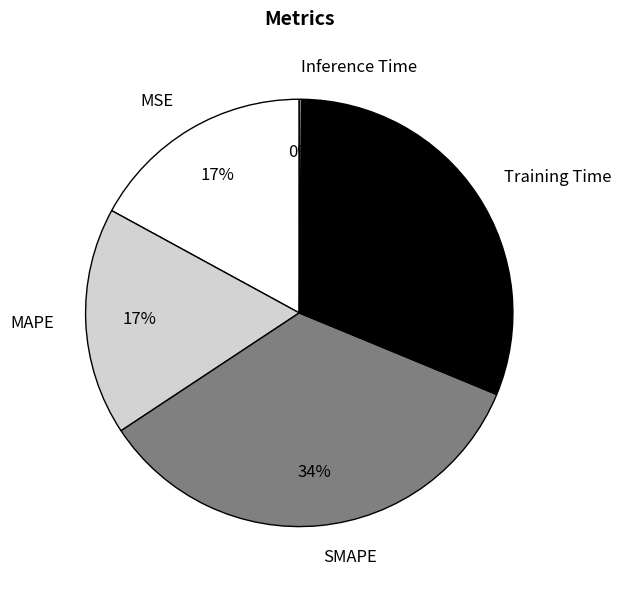

Which has a higher value, MAPE or SMAPE?

SMAPE